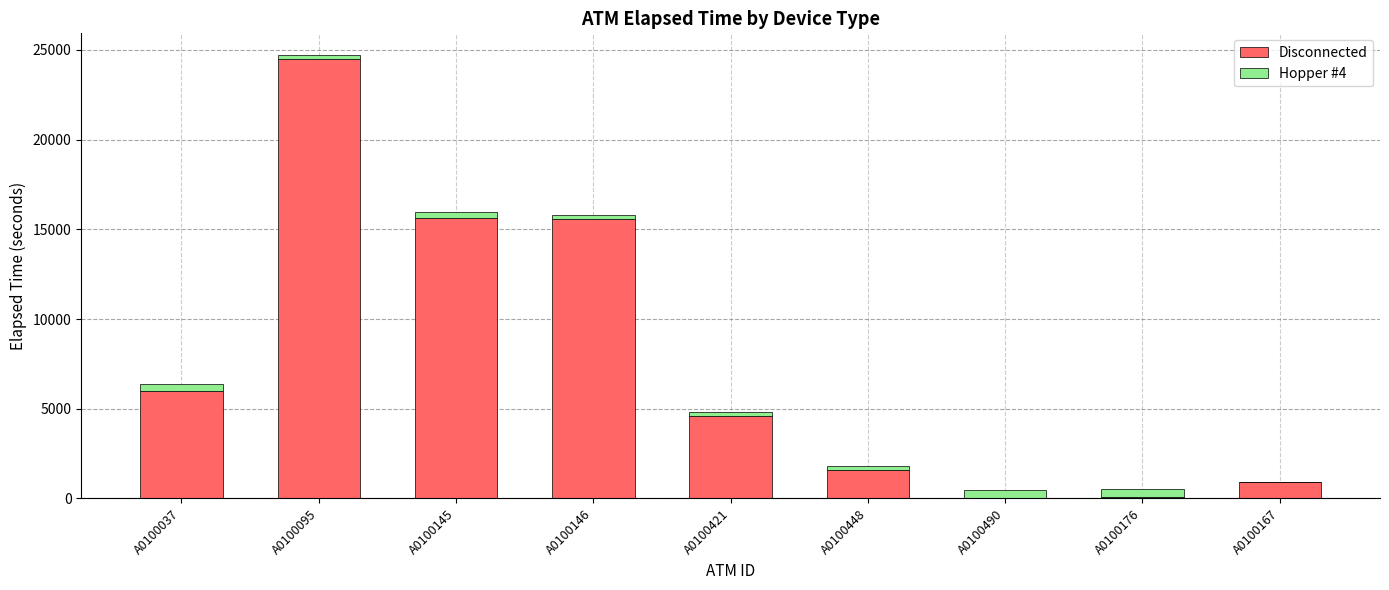

What is the difference between the Disconnected values at A0100145 and A0100037?

9600